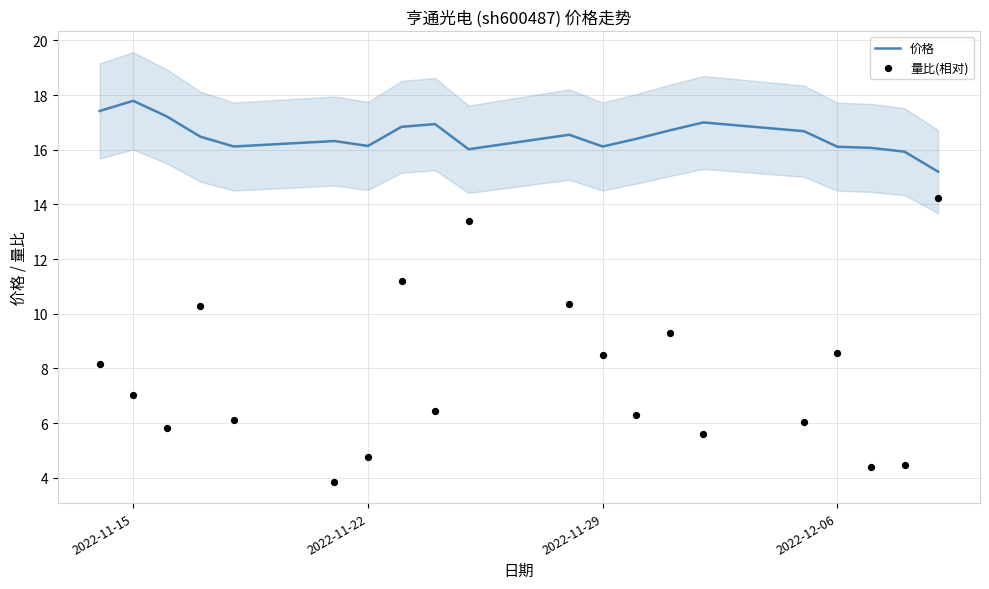

Is it true that 价格 equals 16.1 at 2022-11-22?

True